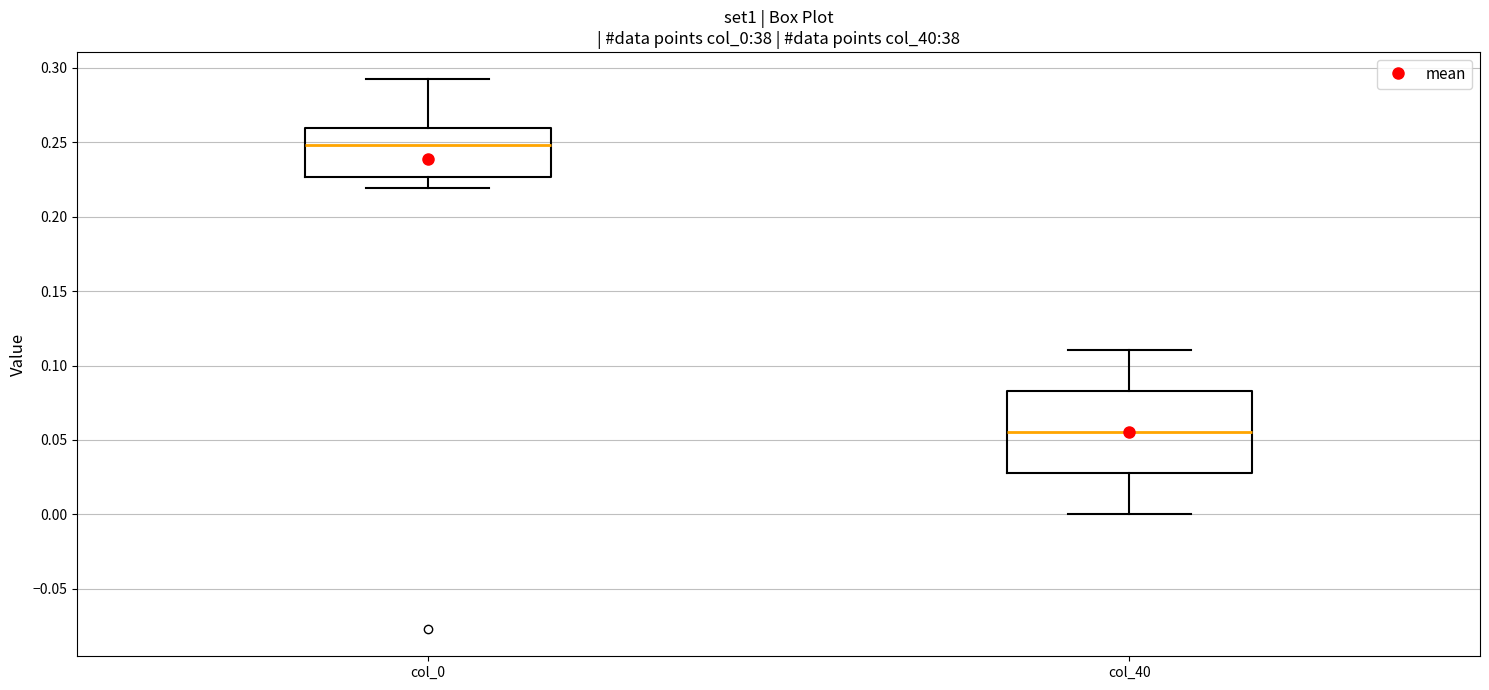

Where does the median line of the box for col_0 sit on the y-axis? The values are not printed on the chart, so give them approximately, as read against the axis.

0.250